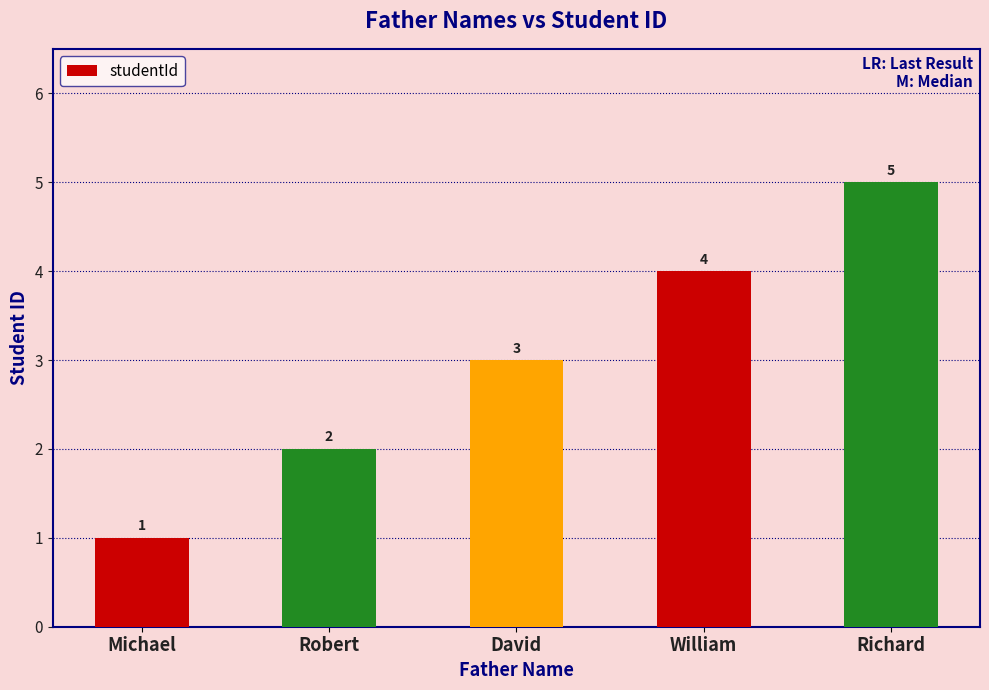

What is the difference between the maximum and minimum values?

4